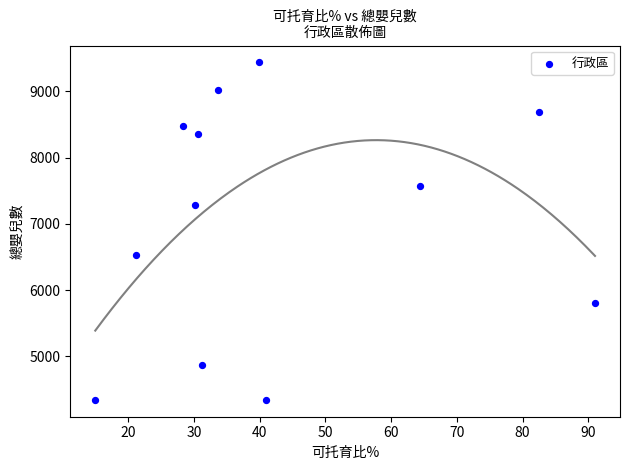

What is the range of Y values (max minus min)?

5097